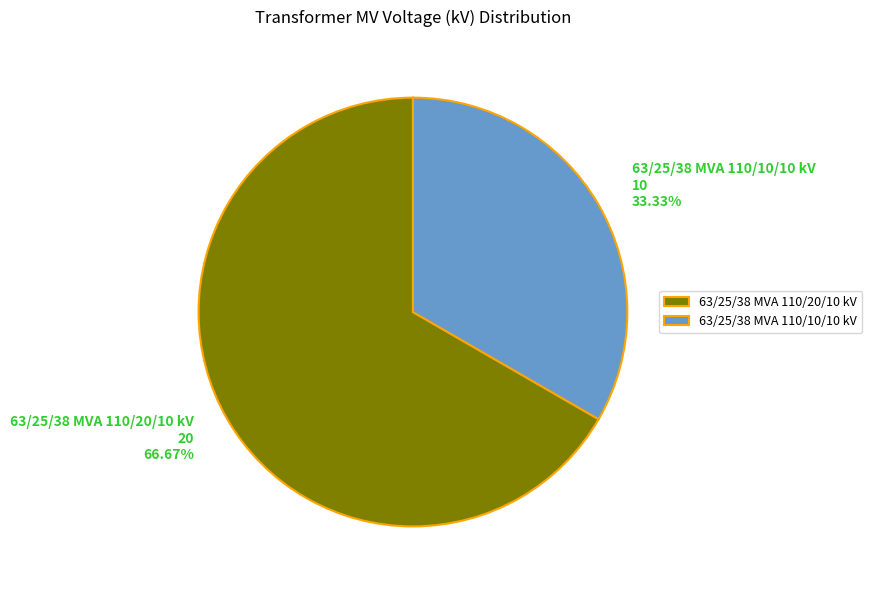

Is there any slice that represents more than half of the pie?

Yes